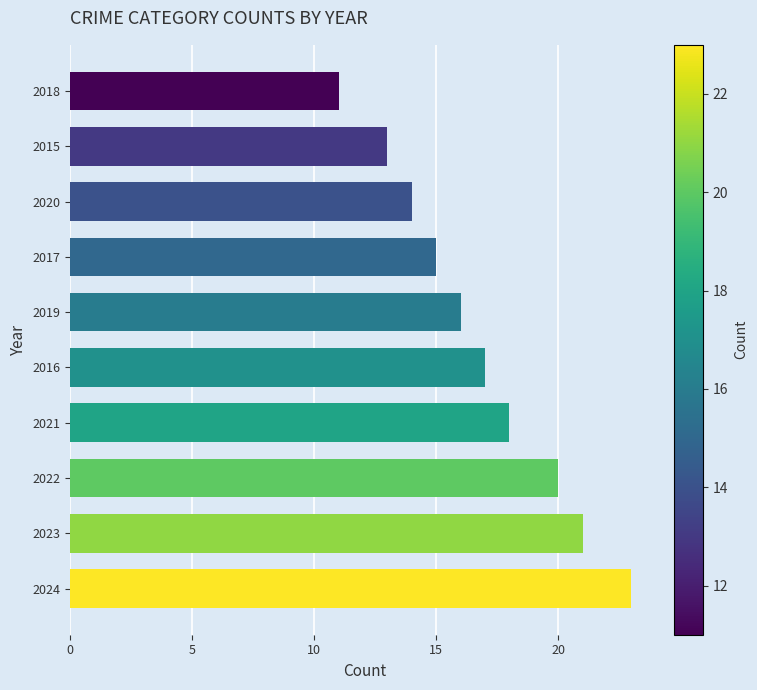

What is the difference between the maximum and minimum values?

12